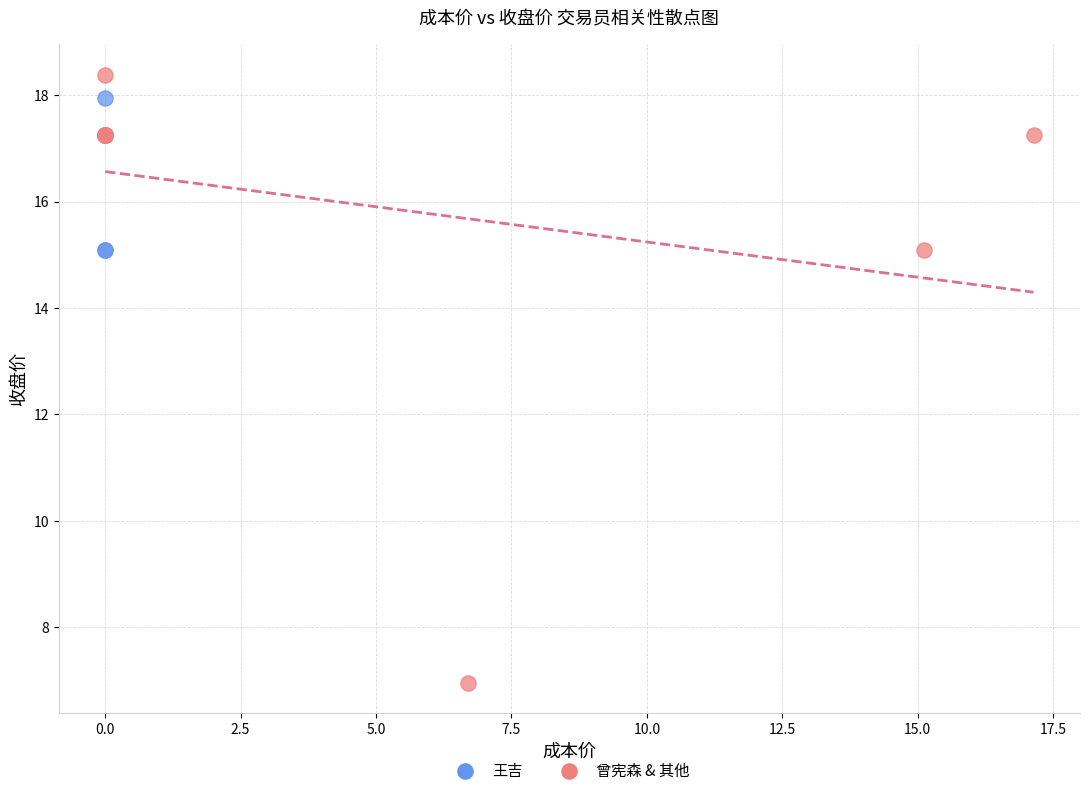

Which series contains the lowest Y value?

曾宪森 & 其他